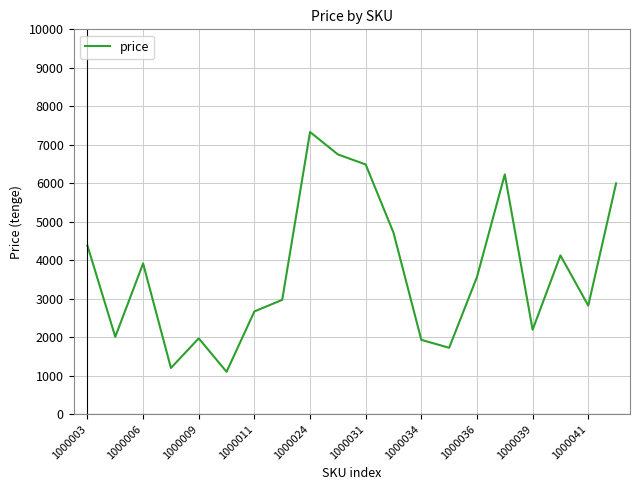

What is the difference between the maximum and minimum values?

6231